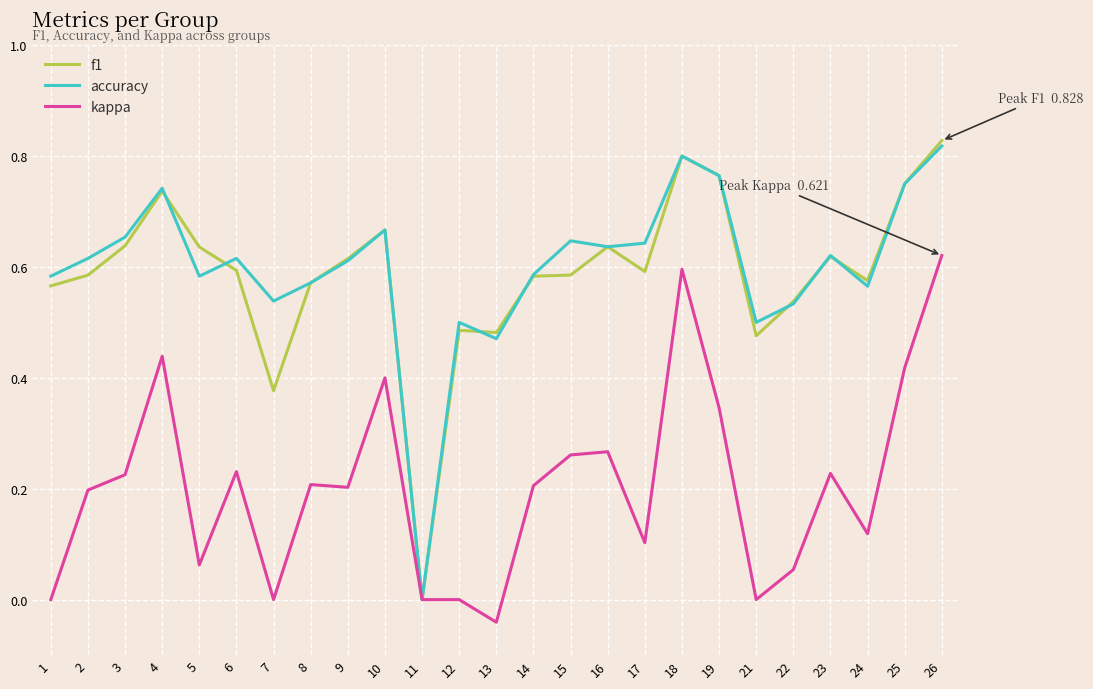

At which category does kappa reach its first local peak?

4